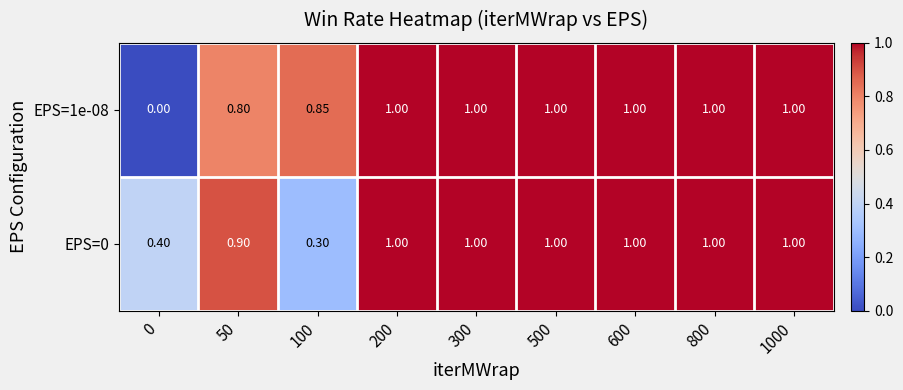

Is the value of EPS=1e-08 at 800 greater than the value of EPS=0 at 50?

Yes